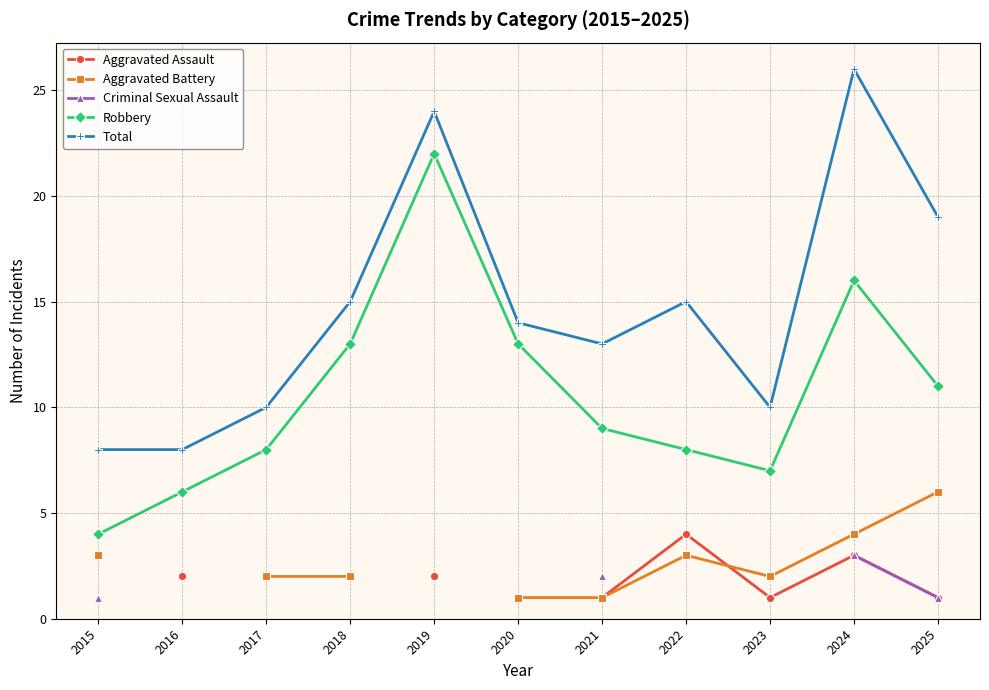

How many lines are shown in the chart?

5